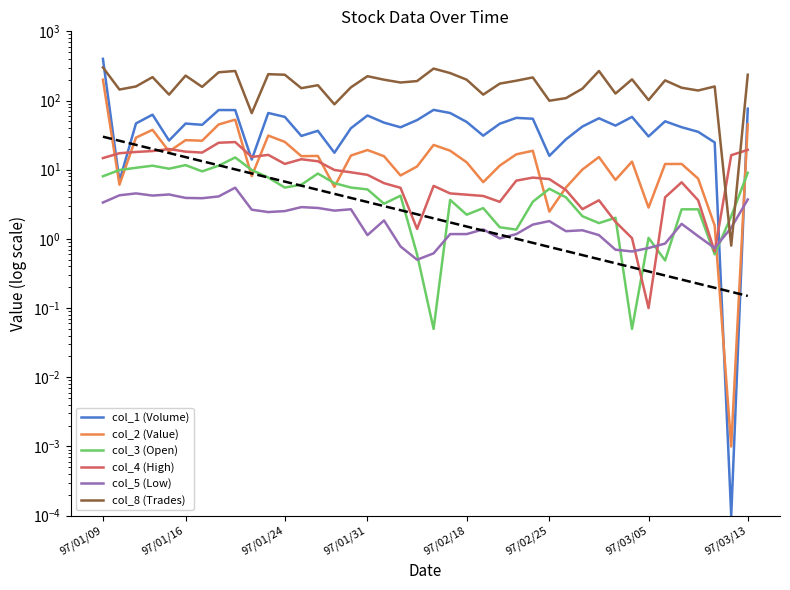

What is the sum of all col_4 (High) values?

395.3